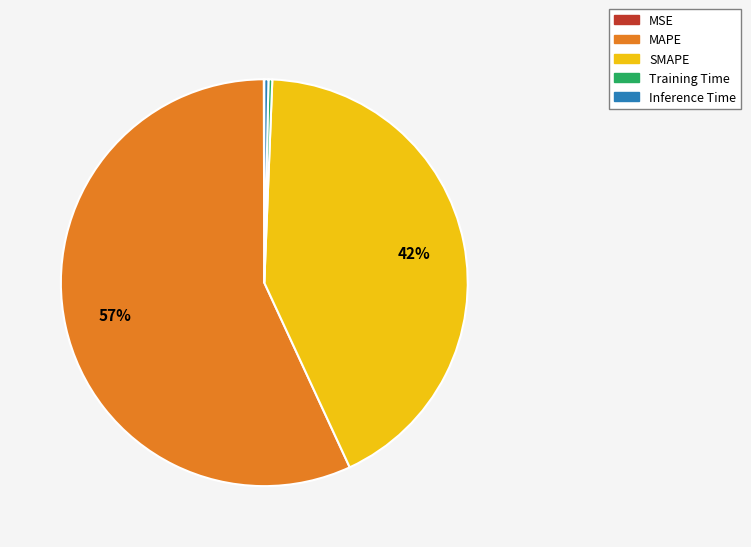

Is it true that MAPE is 48% of the pie?

False